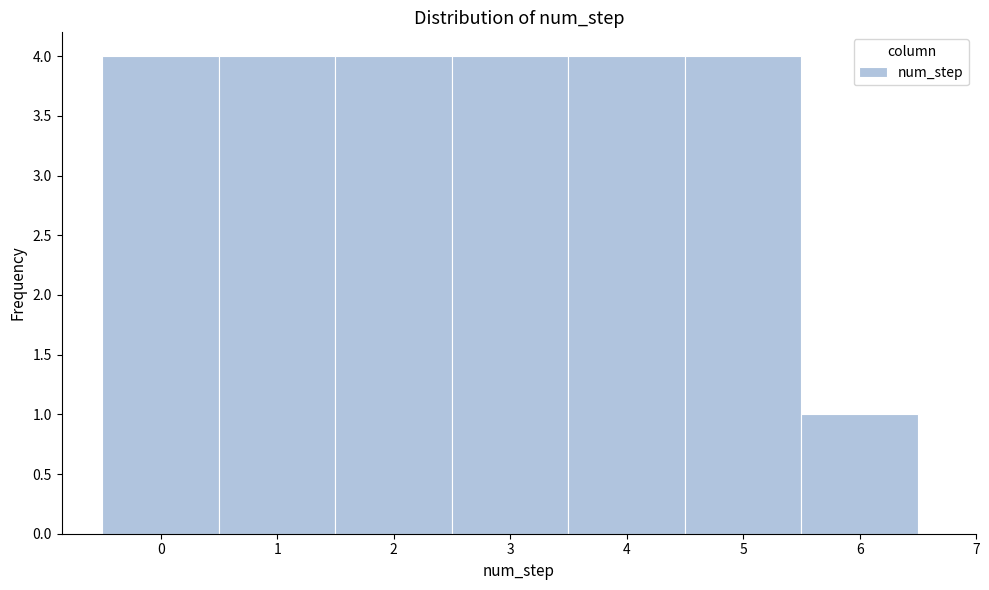

Reading left to right, transcribe this chart: for each bar, give the range it covers on the x-axis and its height. The values are not printed on the chart, so give them approximately, as read against the axis.

-0.5 to 0.5: 4
0.5 to 1.5: 4
1.5 to 2.5: 4
2.5 to 3.5: 4
3.5 to 4.5: 4
4.5 to 5.5: 4
5.5 to 6.5: 1